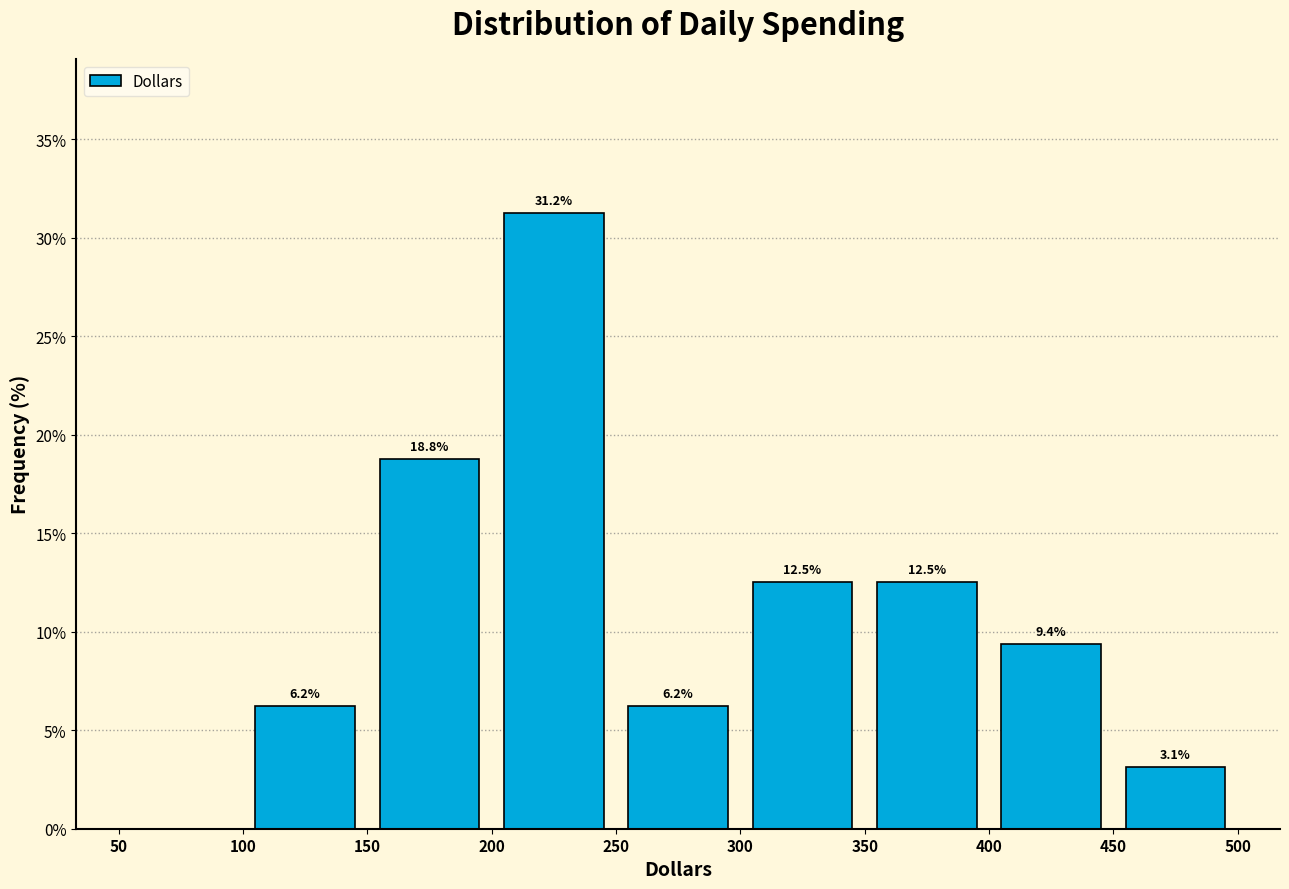

Over which range of the x-axis is the bar tallest?

200 to 250